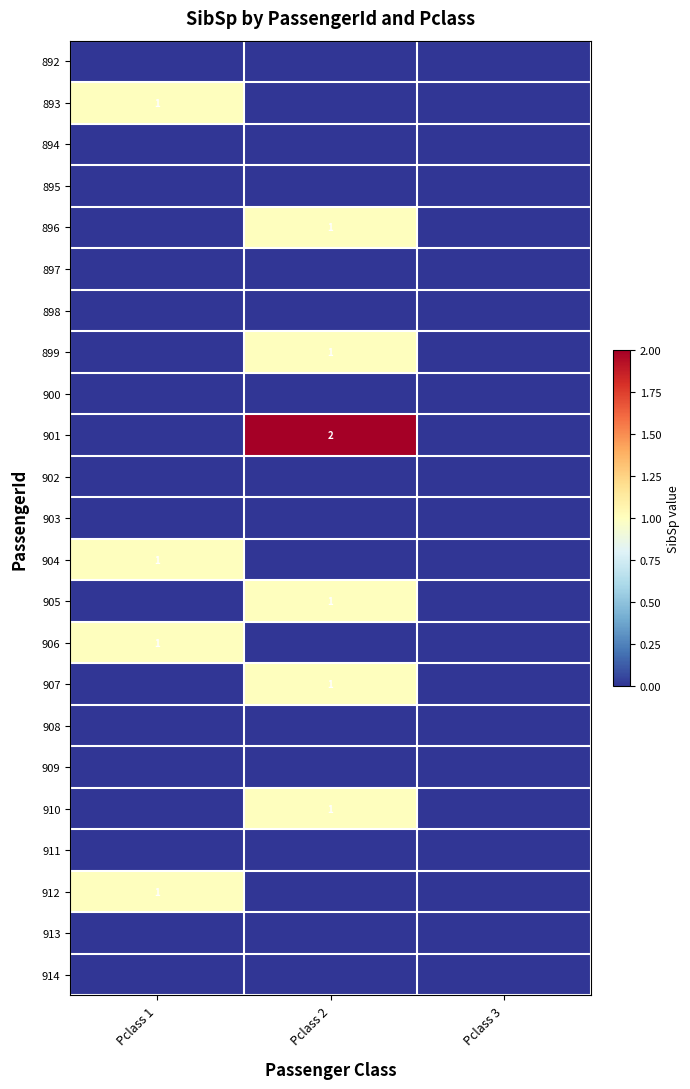

The 893 series shows 1 at Pclass 1. True or false?

True